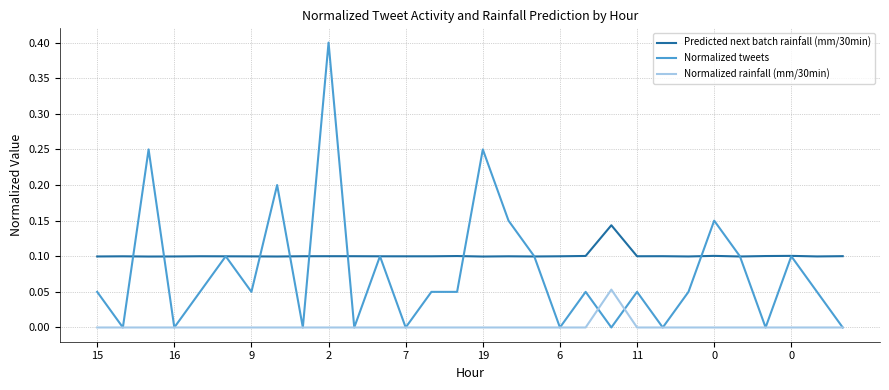

Which series has the widest spread of values?

Normalized tweets